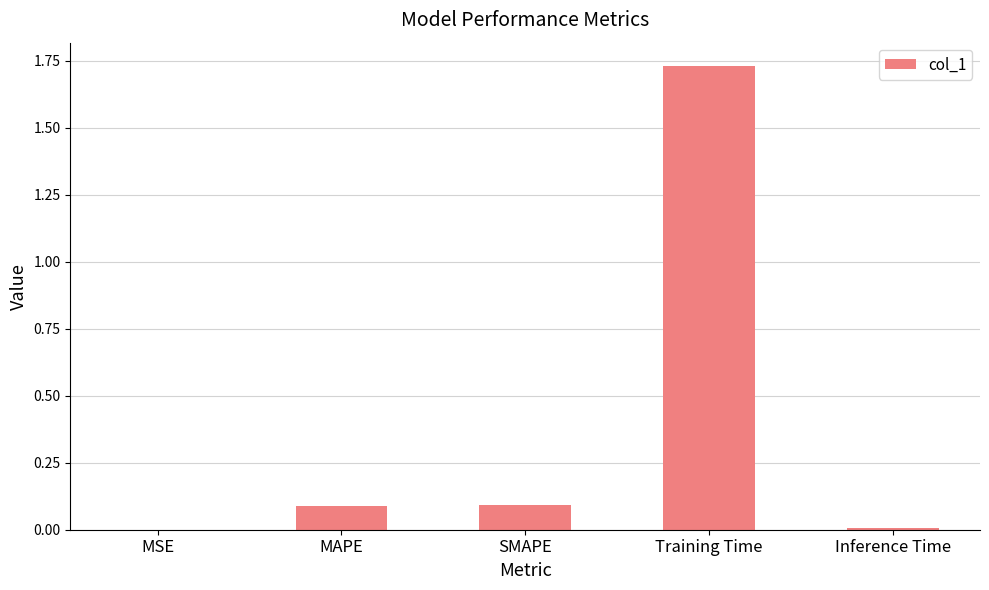

What is the sum of all values?

1.9